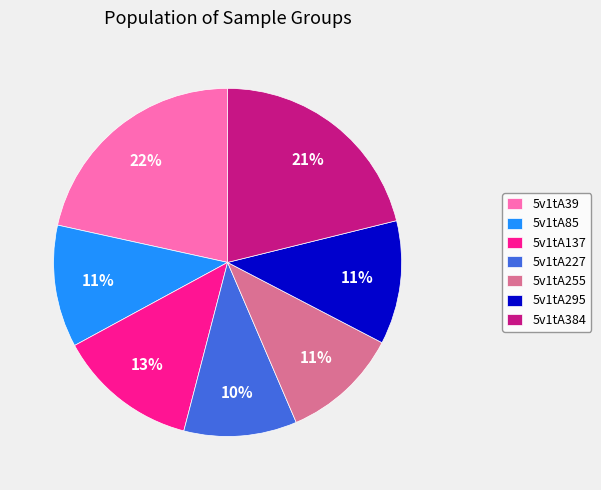

Does any single category account for the majority?

No